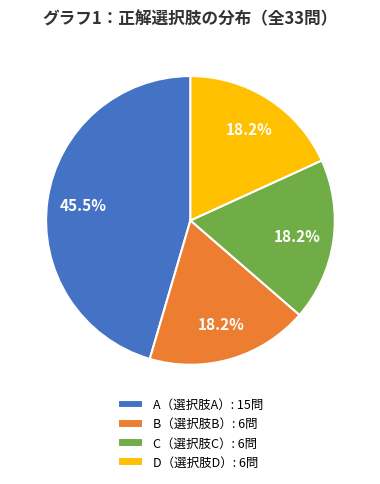

What is the largest slice in the pie chart?

A（選択肢A）: 15問